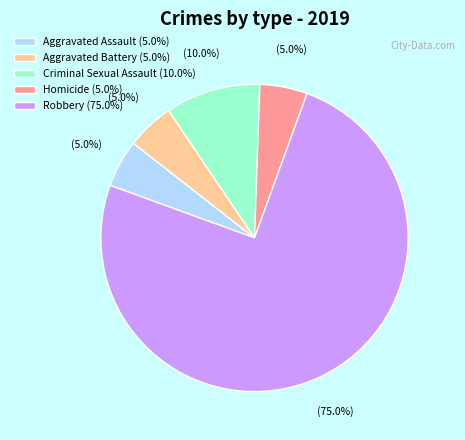

Is there a majority slice in this chart?

Yes